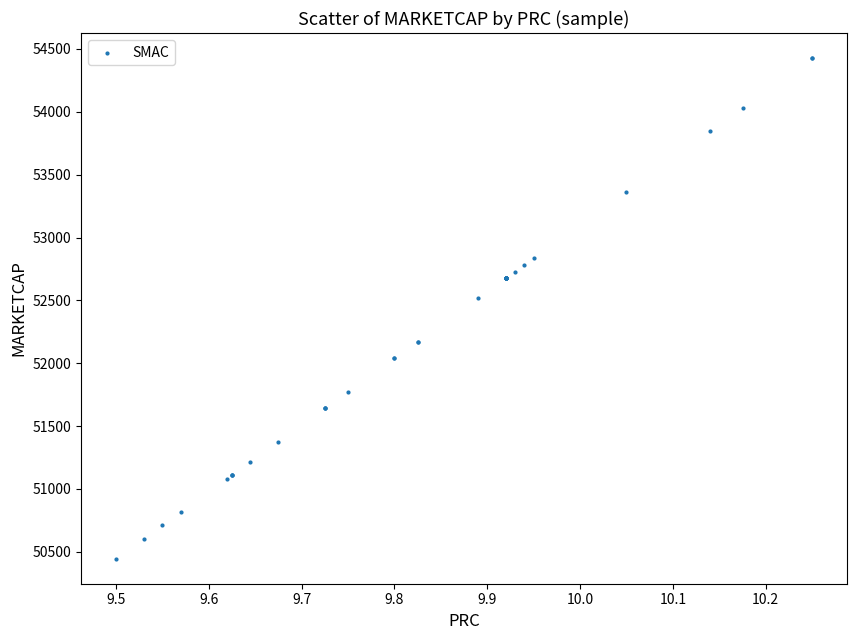

What Y value in the scatter plot is closest to 52436?

52515.9